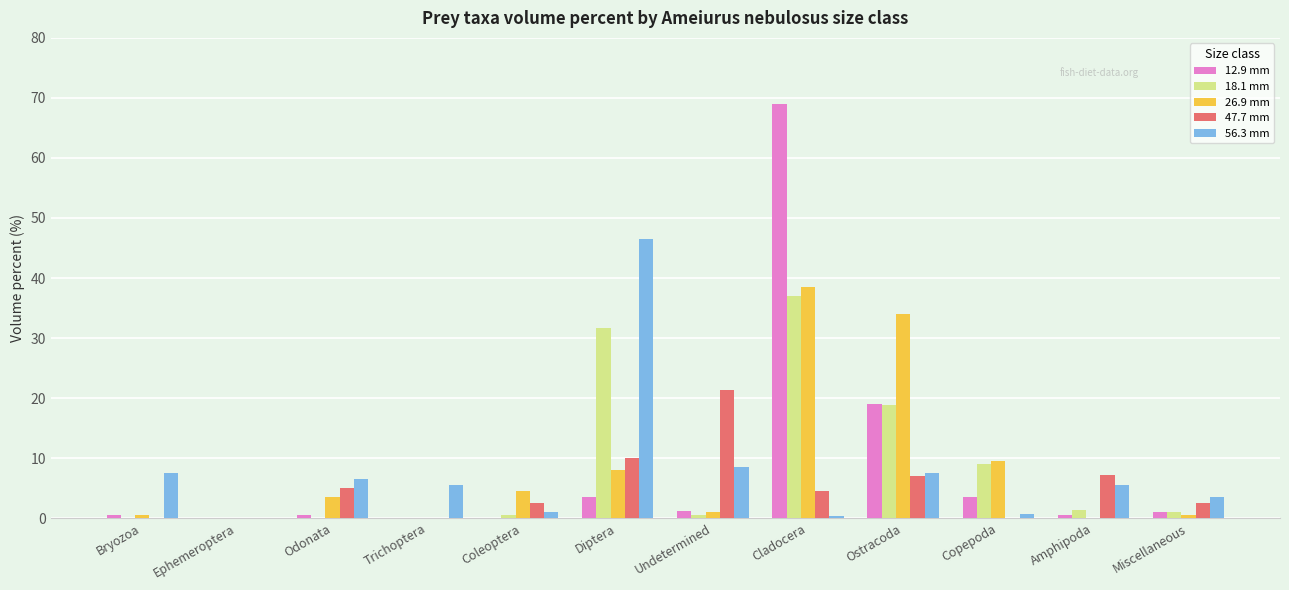

The 26.9 mm series shows 38.5 at Cladocera. True or false?

True